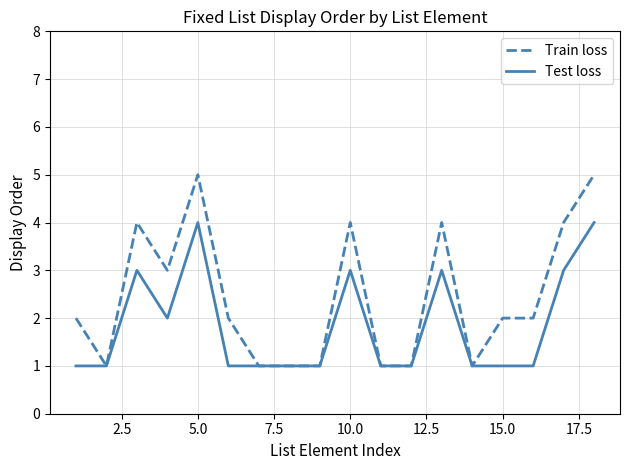

Reading right to left, transcribe all the data shown in this chart.

Train loss: 5	4	2	2	1	4	1	1	4	1	1	1	2	5	3	4	1	2
Test loss: 4	3	1	1	1	3	1	1	3	1	1	1	1	4	2	3	1	1